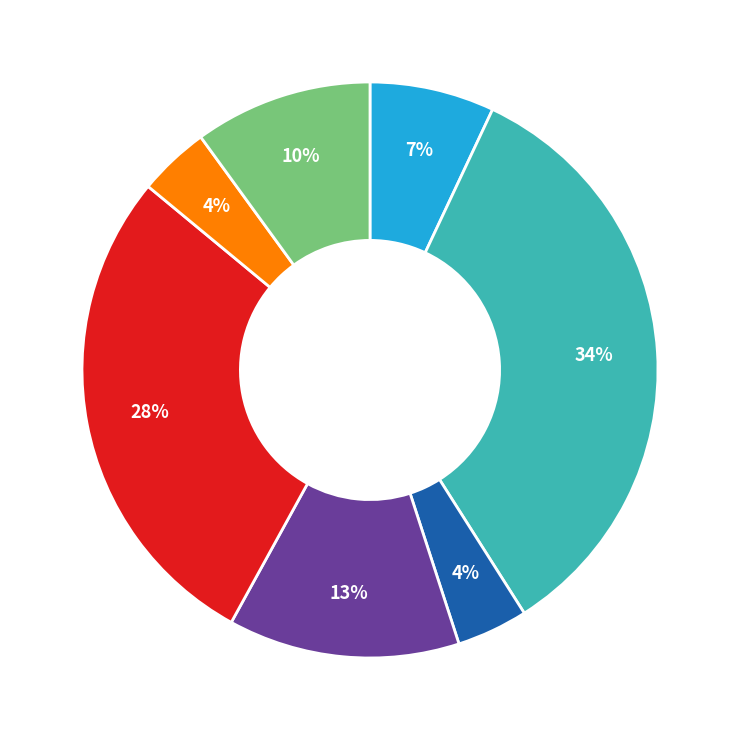

Does any single category account for the majority?

No